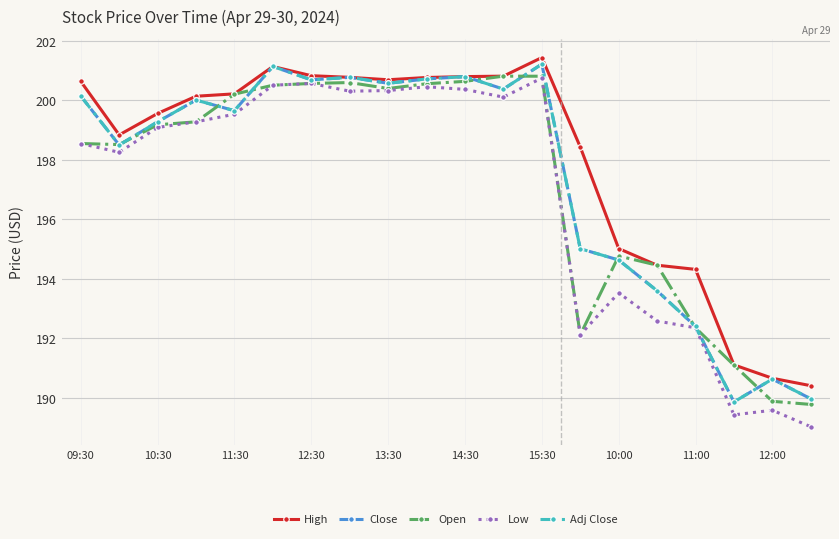

Is this an area chart (filled region under the line)?

No